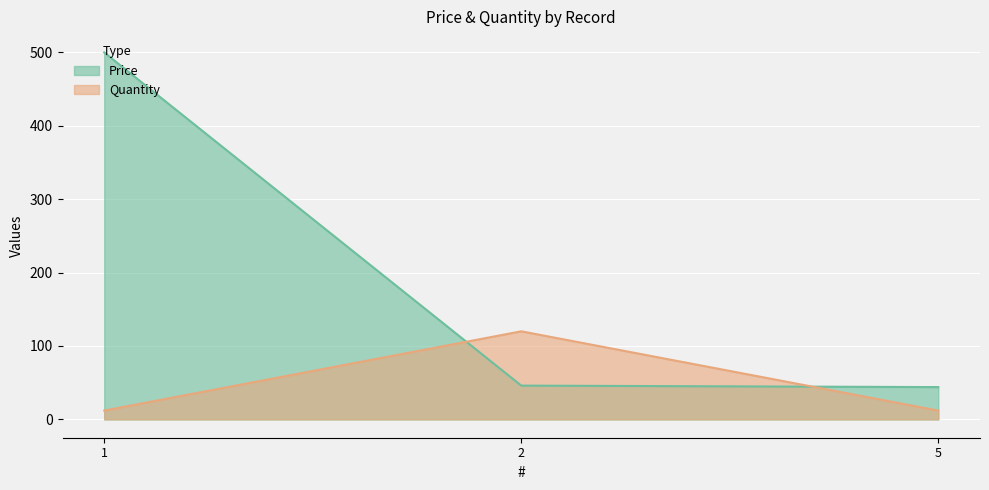

How many values in the Price series exceed 46?

1